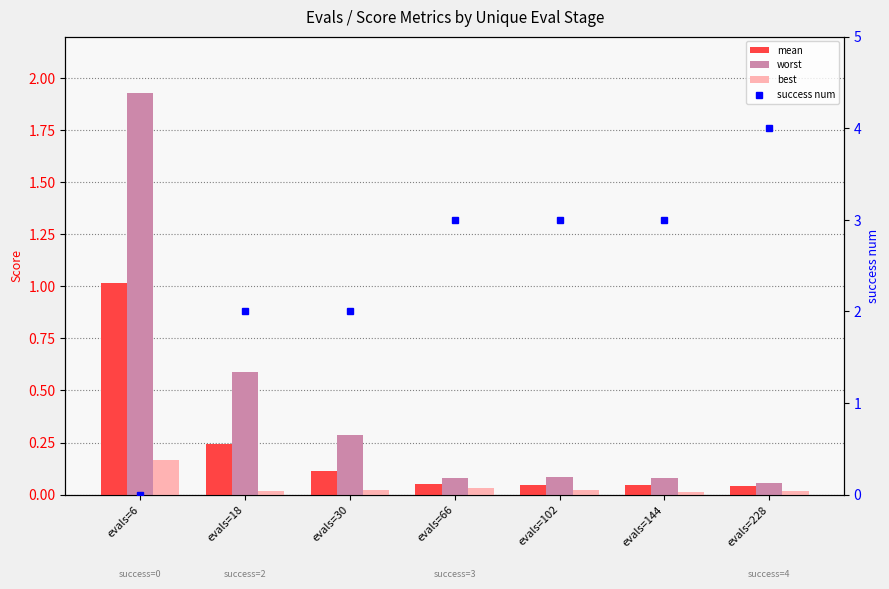

What is the highest value of the mean series?

1.0